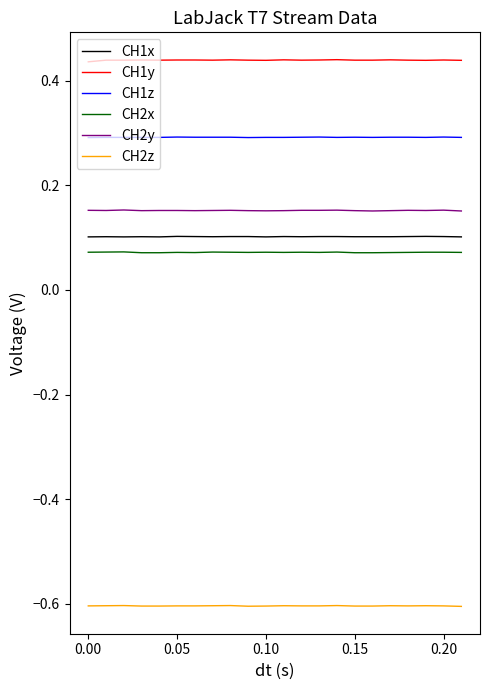

Which series has the largest total across all categories?

CH1y